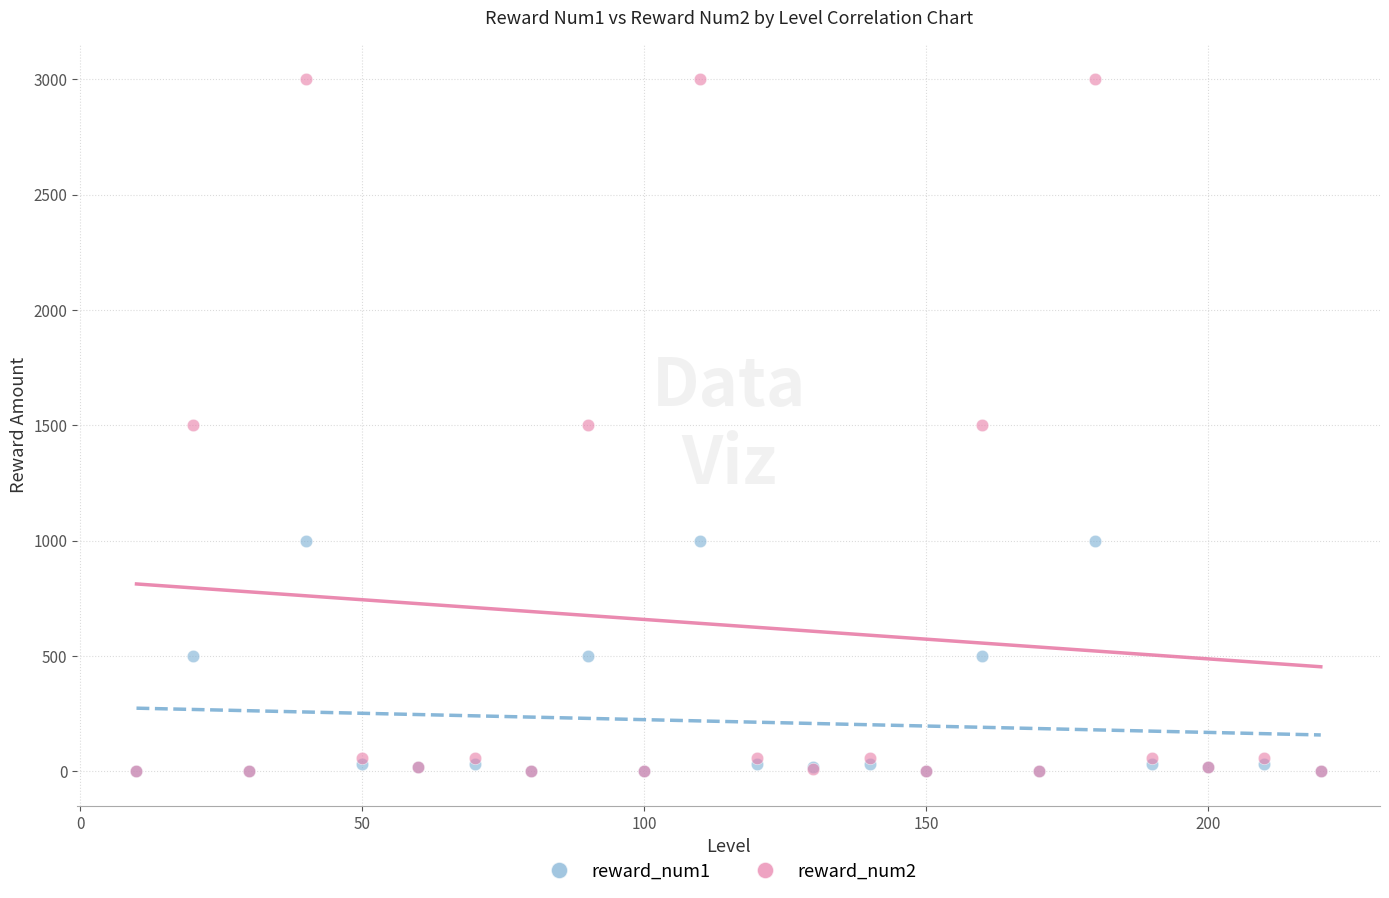

What are all the series names shown in the legend?

reward_num1, reward_num2